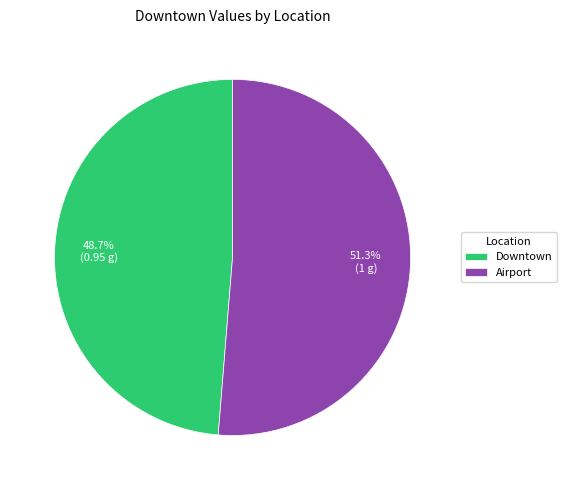

Rank the categories by value from highest to lowest.

Airport, Downtown